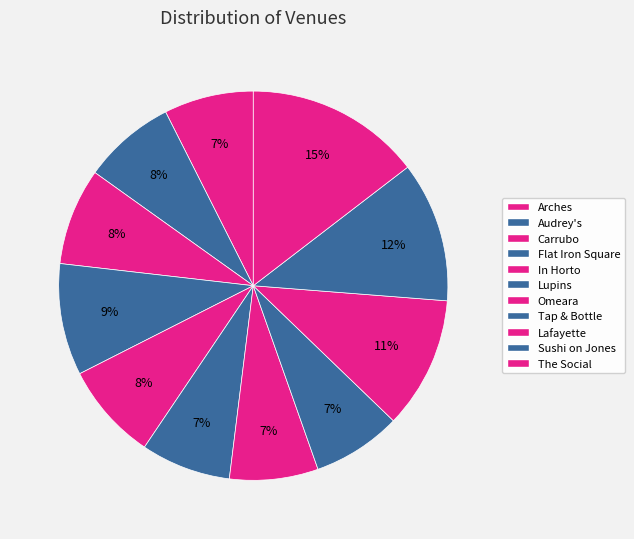

What percentage is NOT represented by Carrubo?

91.9%